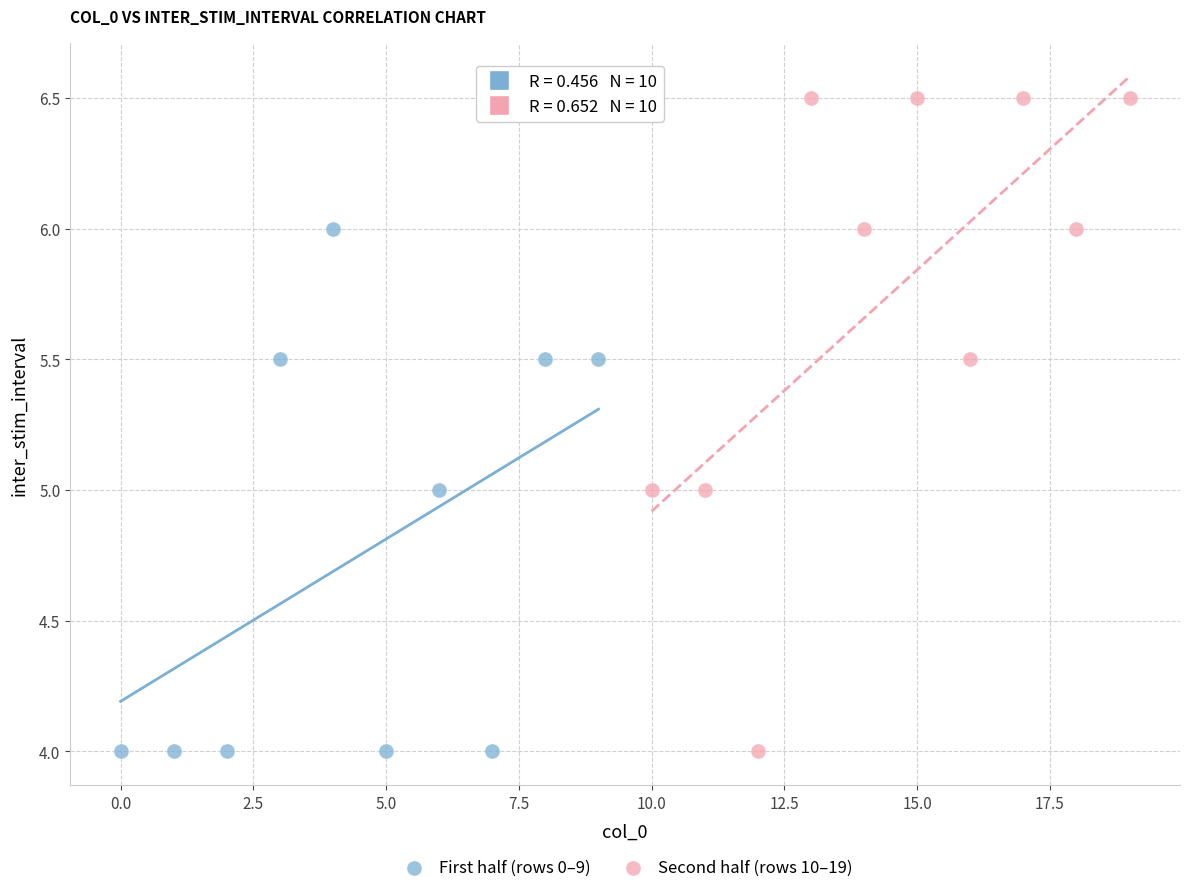

Which series has the widest spread of Y values?

Second half (rows 10–19)